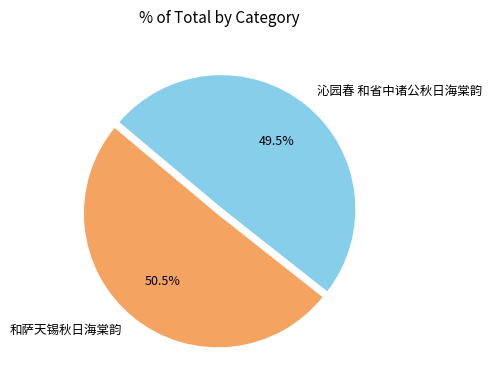

Count the number of slices in the pie.

2